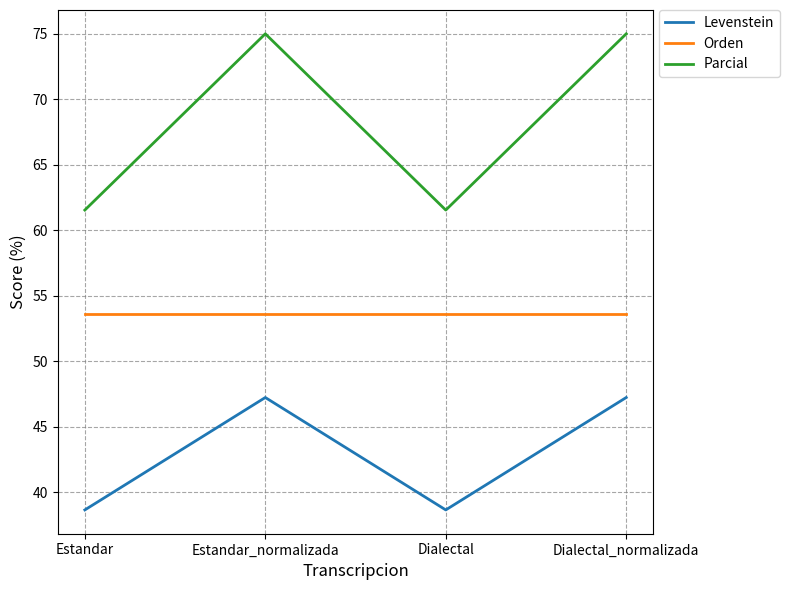

True or false: Parcial and Orden intersect in this chart.

False